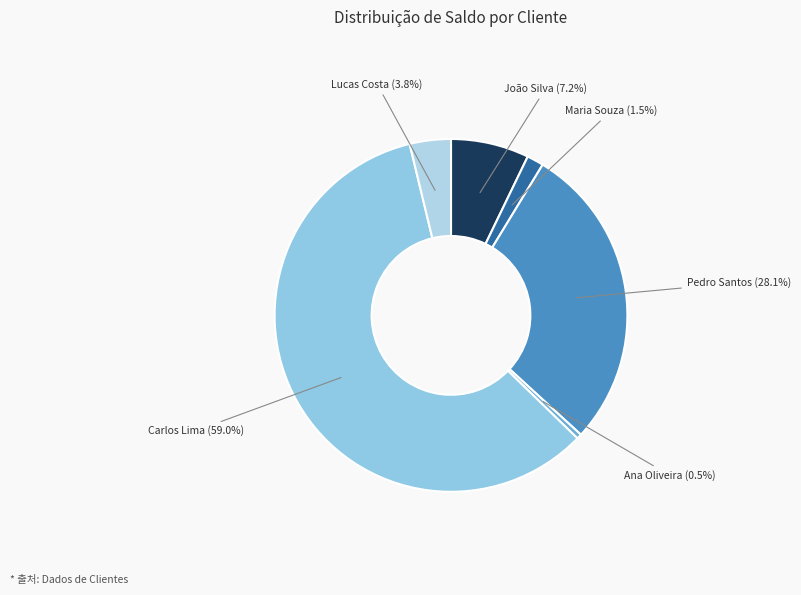

Between Lucas Costa and Pedro Santos, which is larger?

Pedro Santos